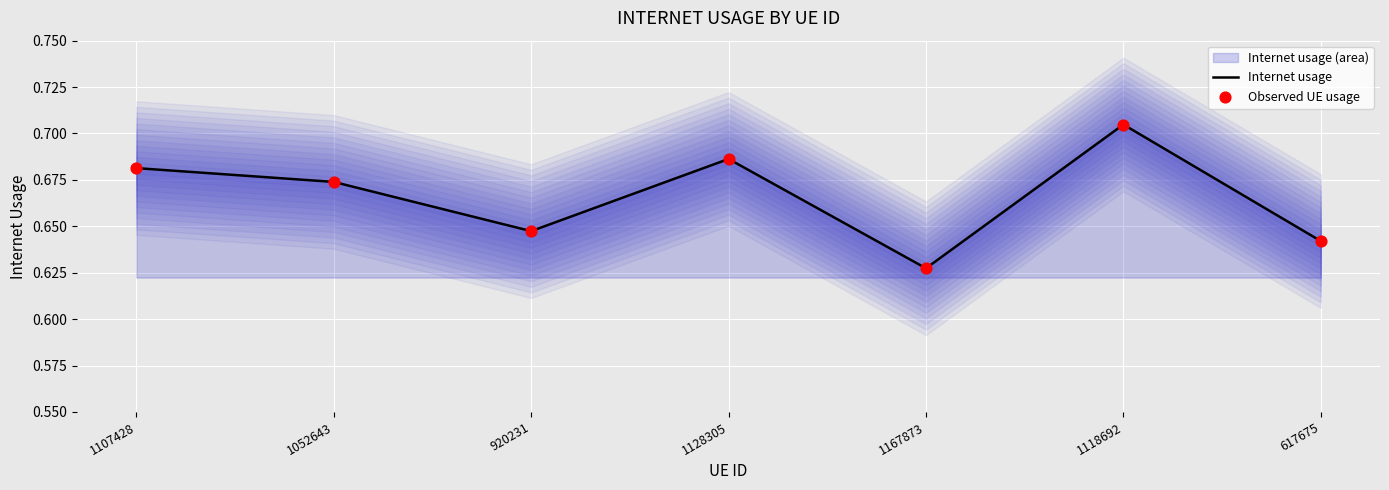

At which category is the sum across all series the highest?

1118692